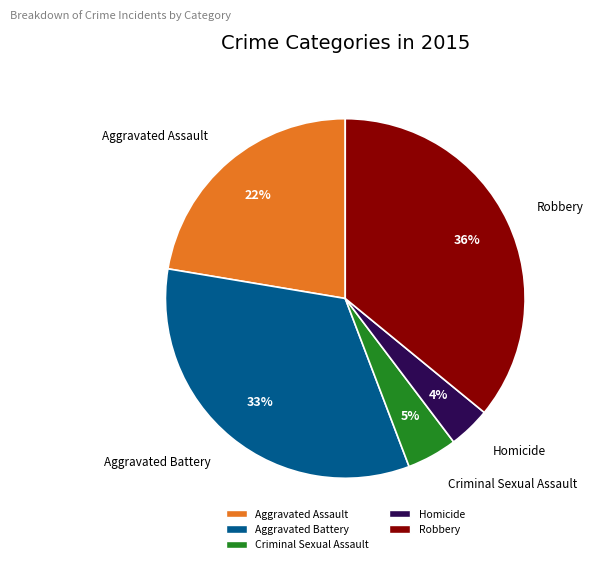

Approximately how many times larger is the value at Robbery compared to Aggravated Battery?

1.1